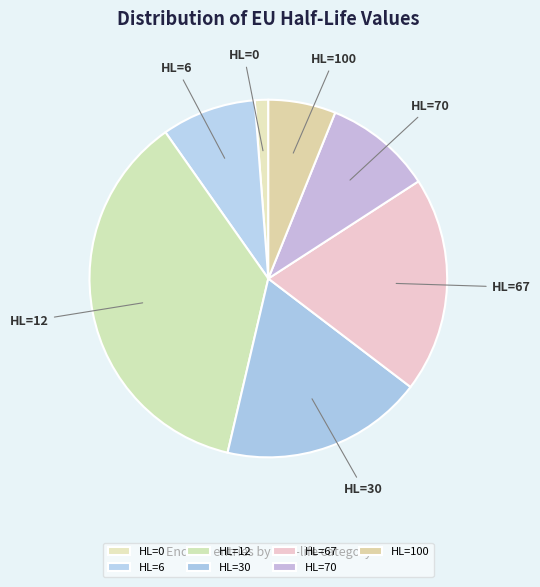

Is the sum of HL=67 and HL=6 greater than half?

No